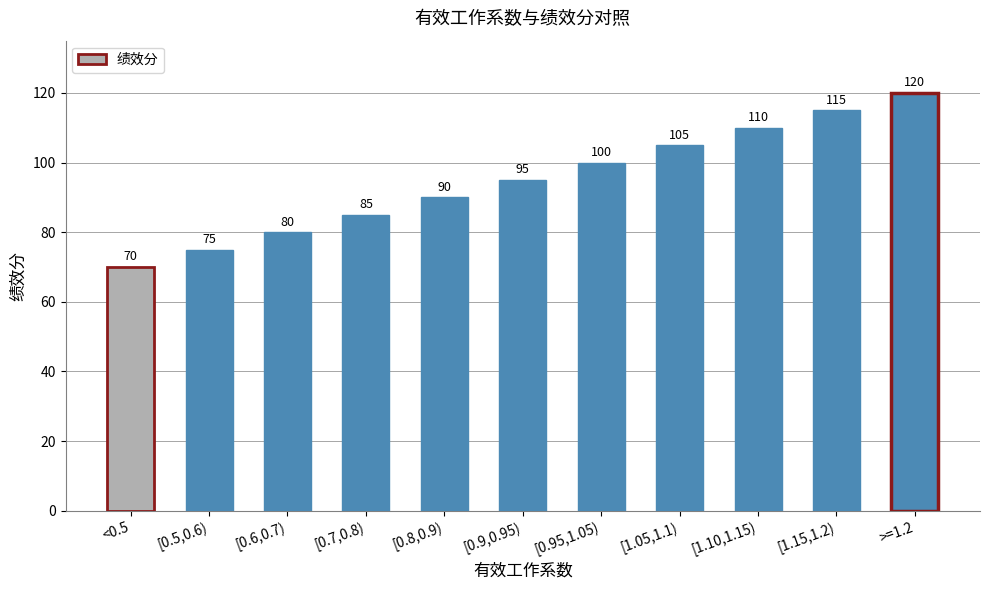

Rank the categories by value from lowest to highest.

<0.5, [0.5,0.6), [0.6,0.7), [0.7,0.8), [0.8,0.9), [0.9,0.95), [0.95,1.05), [1.05,1.1), [1.10,1.15), [1.15,1.2), >=1.2